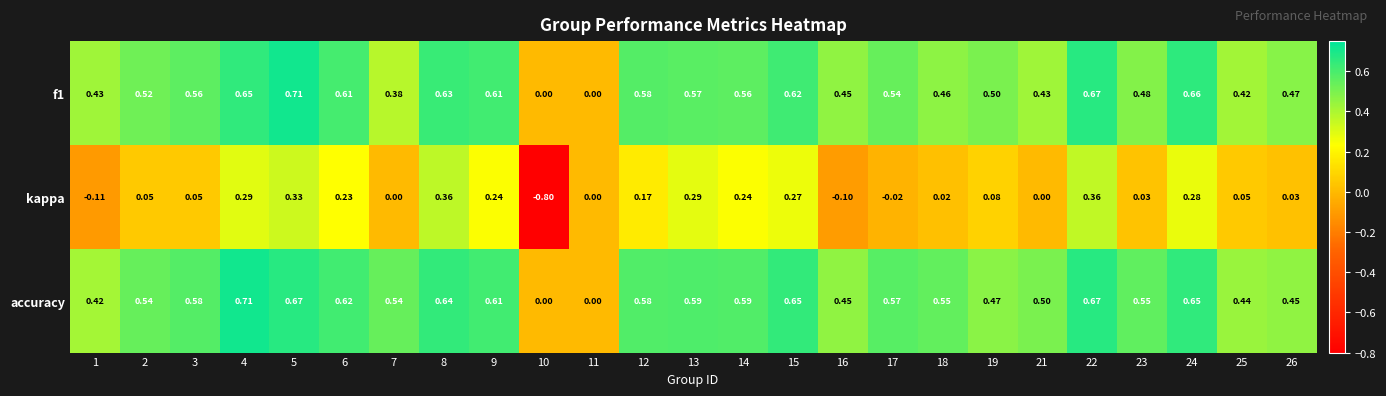

Which series has the largest range (max minus min)?

kappa